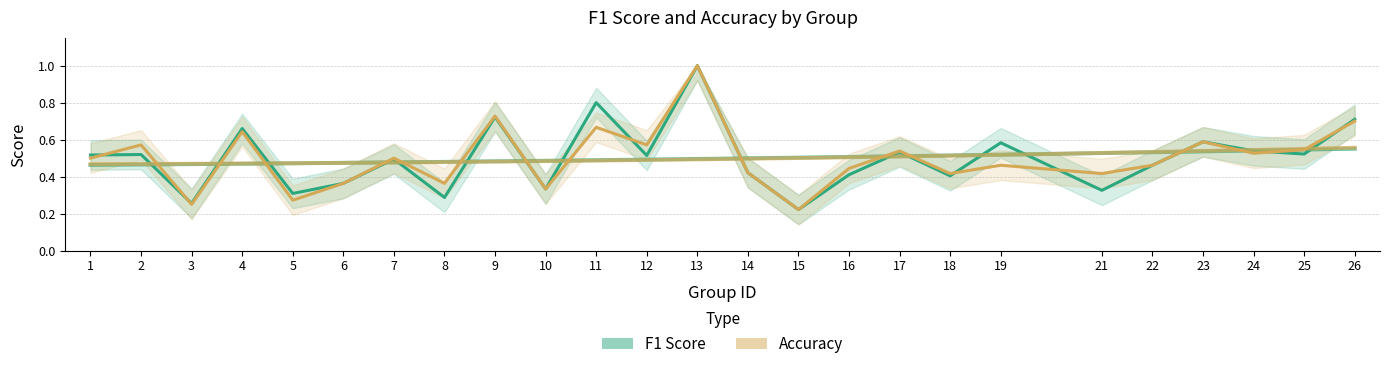

Is the value of accuracy at 17 greater than the value of f1 at 23?

No